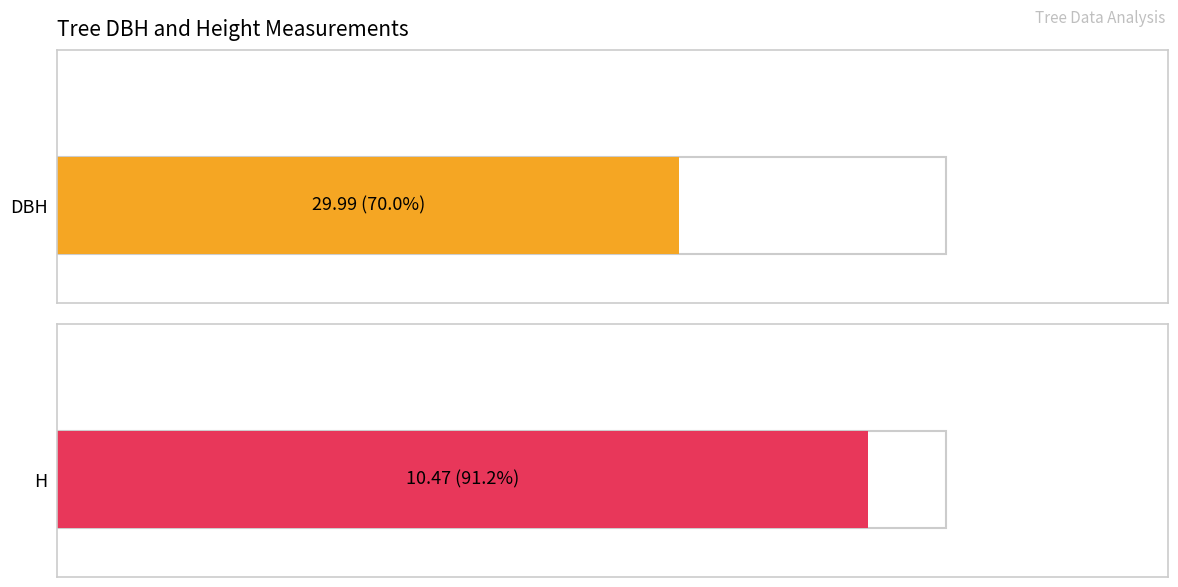

What are all the series names shown in the legend?

dbh, h